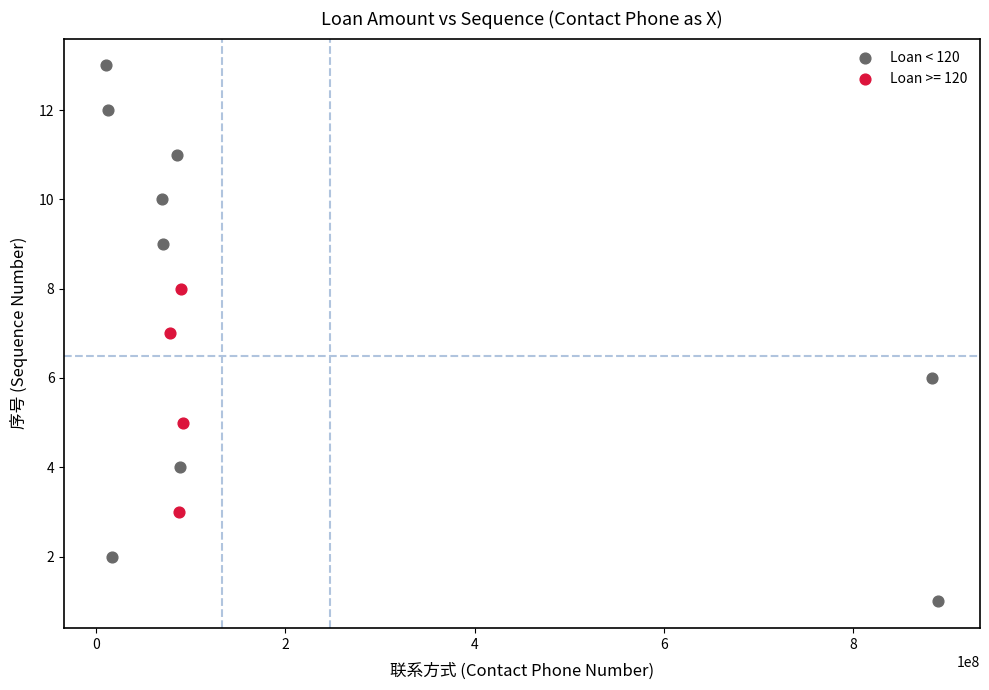

Which series contains the lowest Y value?

Loan < 120